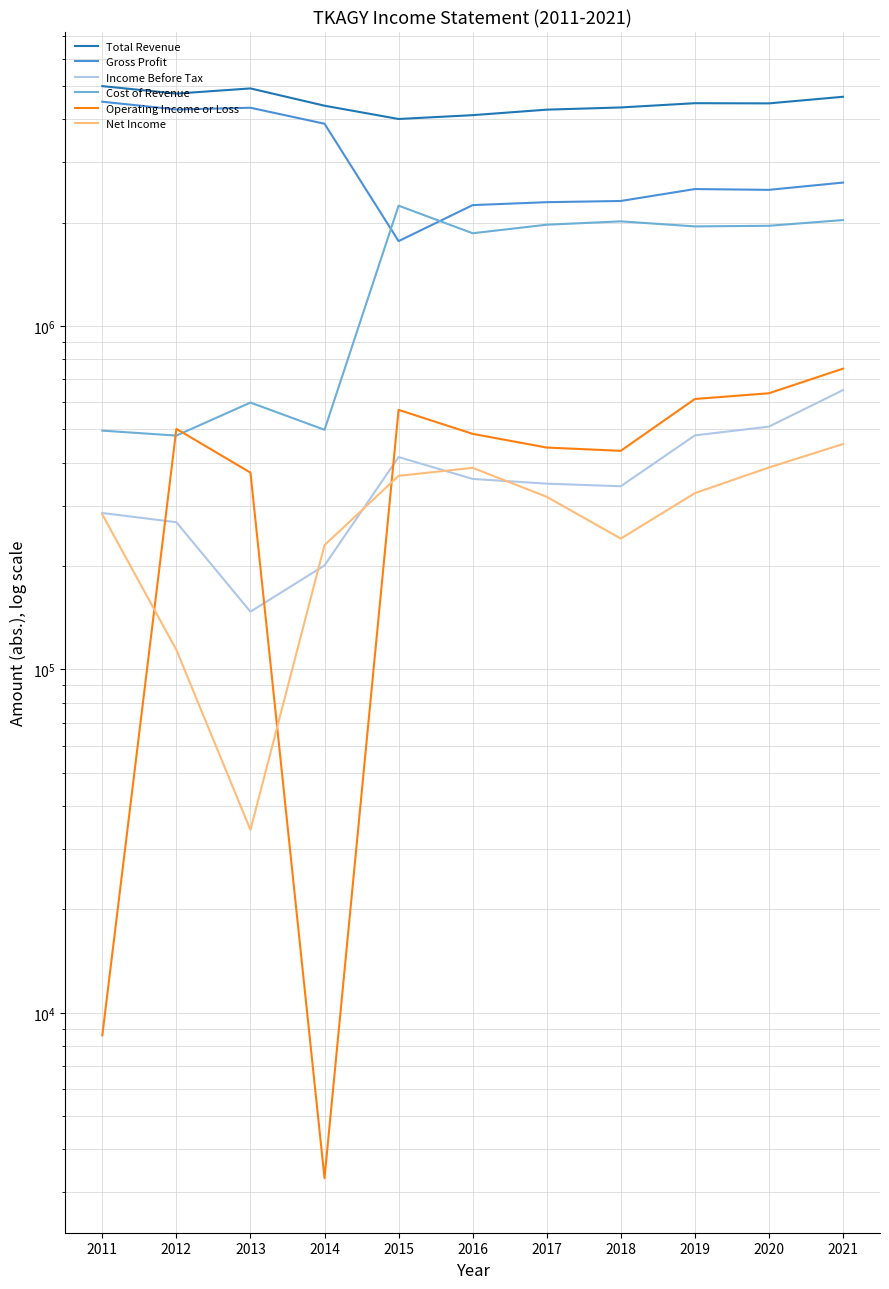

Reading left to right, list all the values displayed in this chart.

Total Revenue: 4998000	4754000	4922000	4383200	4009800	4114100	4268600	4332200	4457700	4452300	4653900
Gross Profit: 4502100	4274200	4323300	3884400	1767700	2250500	2295300	2313900	2506500	2493100	2618000
Income Before Tax: 285500	268400	147300	200900	415500	358800	347600	341600	480400	509500	650900
Cost of Revenue: 496000	479800	598700	498800	2242100	1863600	1973300	2018300	1951200	1959200	2035900
Operating Income or Loss: 8600	501900	374300	3300	570200	485400	442800	433200	613200	637300	751500
Net Income: 282700	114000	34100	230100	366300	386500	318300	240500	326100	387400	453300